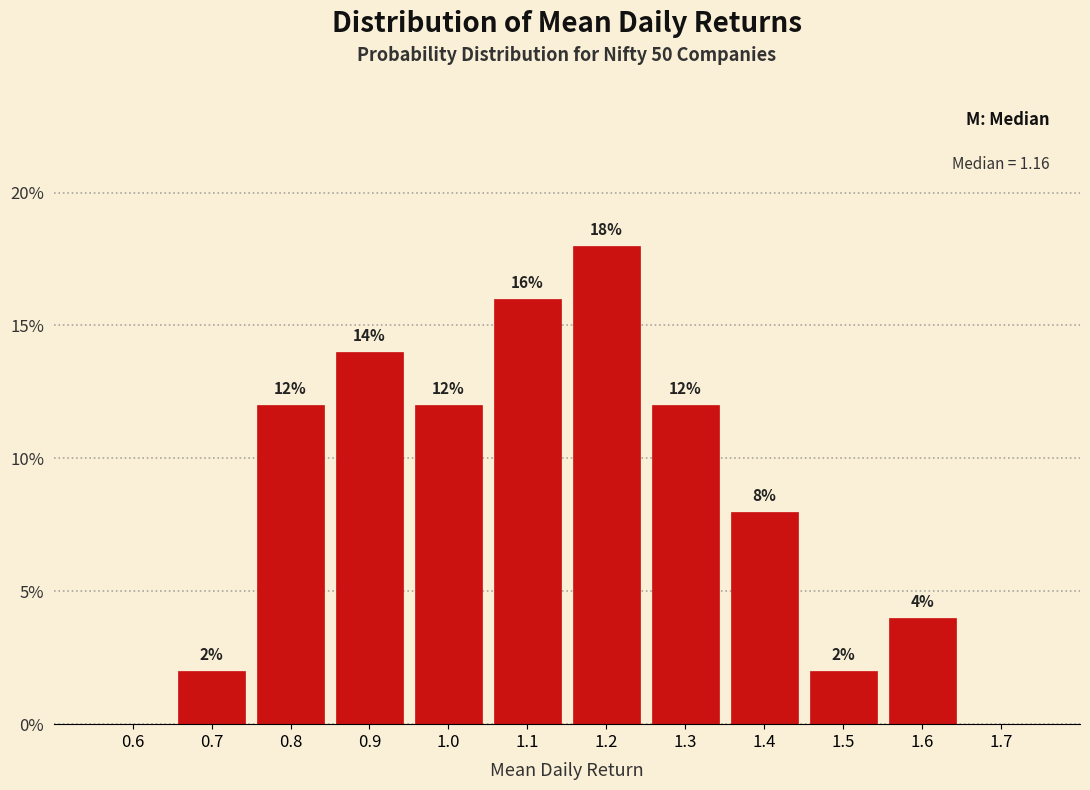

Reading right to left, extract all data points from this chart.

1.7=0.0	1.6=4.0	1.5=2.0	1.4=8.0	1.3=12.0	1.2=18.0	1.1=16.0	1.0=12.0	0.9=14.0	0.8=12.0	0.7=2.0	0.6=0.0